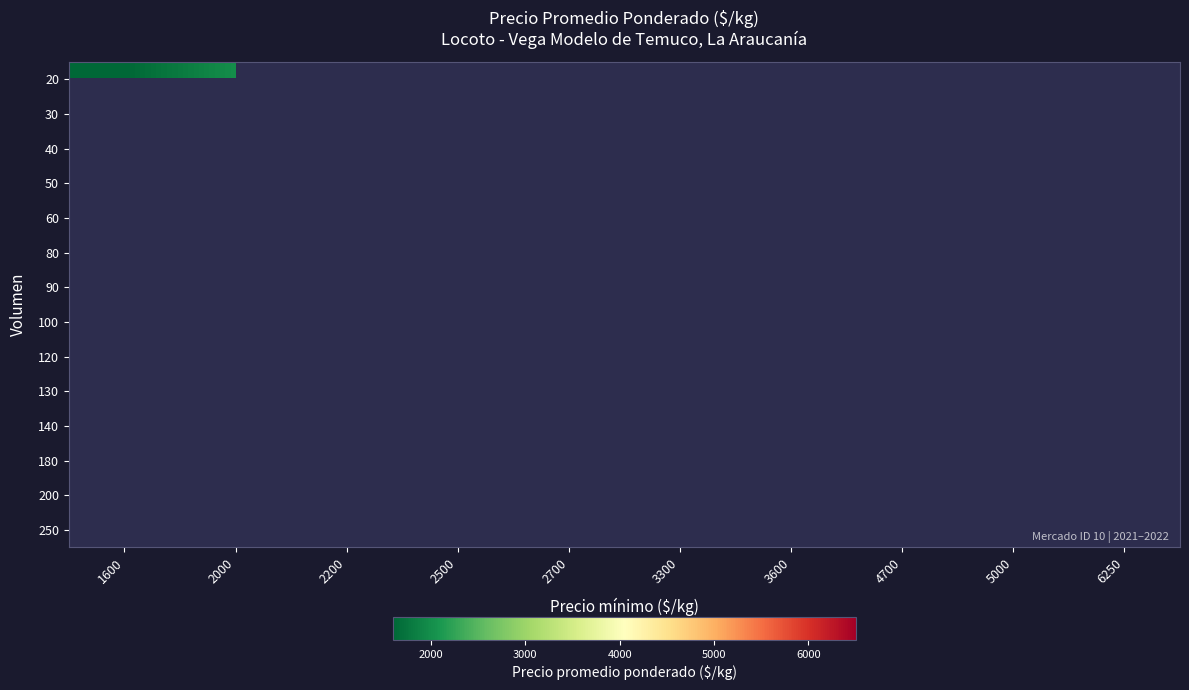

Which label corresponds to the largest value in the chart?

6250